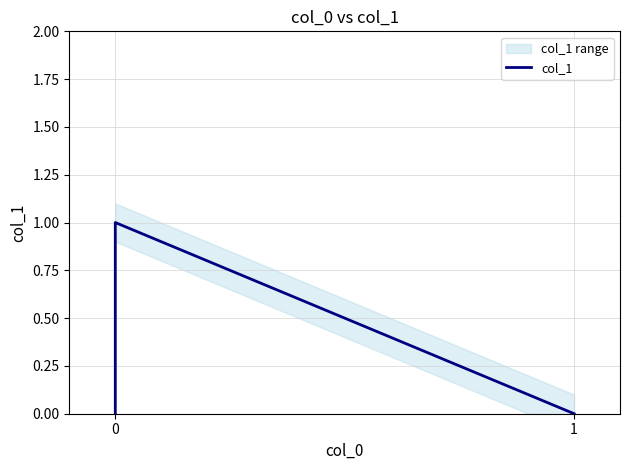

How many values are between 0 and 1?

3